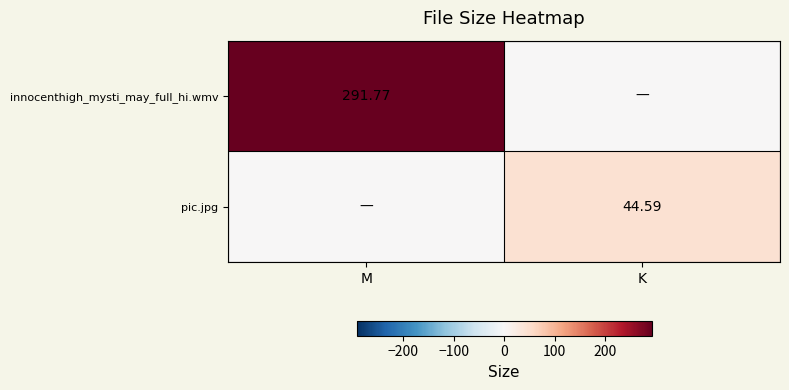

At which category is the sum across all series the highest?

M